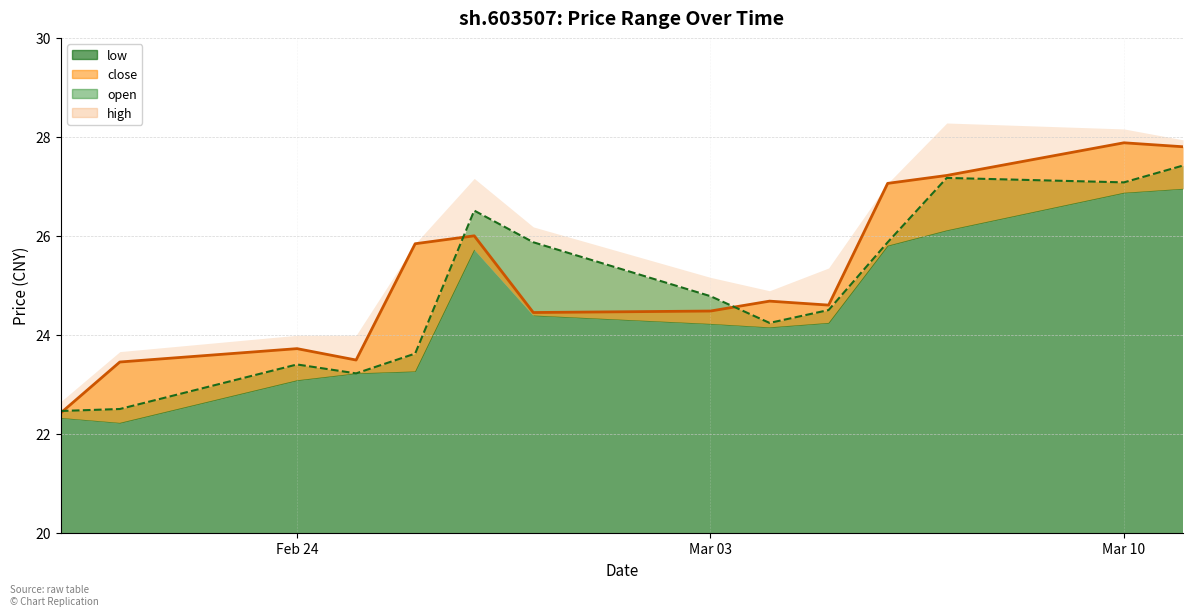

Which series changed the most between 2025-02-28 and 2025-03-06?

close